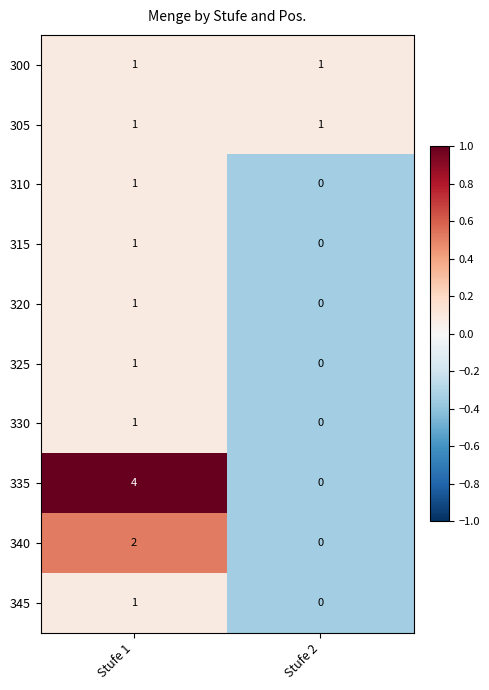

The value of 300 at Stufe 1 is 1. True or false?

True